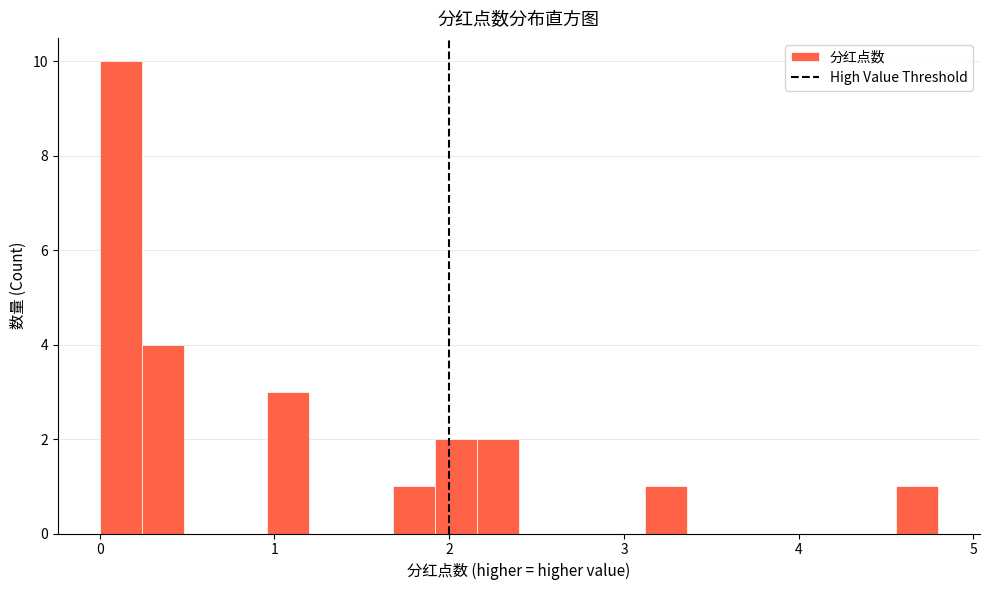

Around what value on the x-axis is the tallest bar? Give the approximate position of its centre, as read against the axis.

0.1